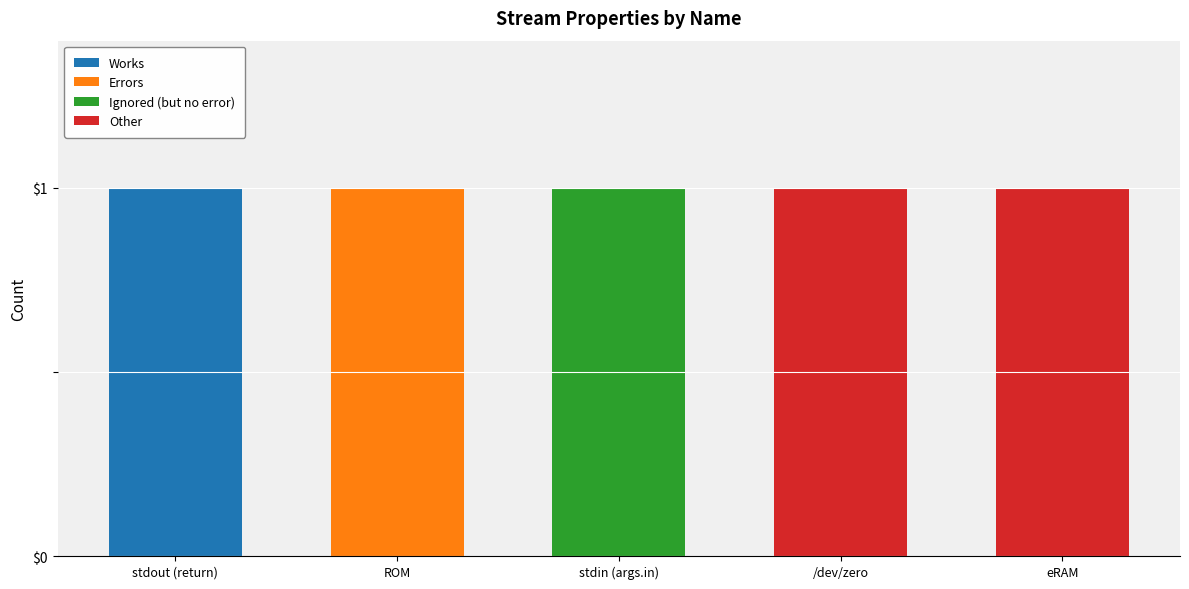

How many data points does each series have?

5